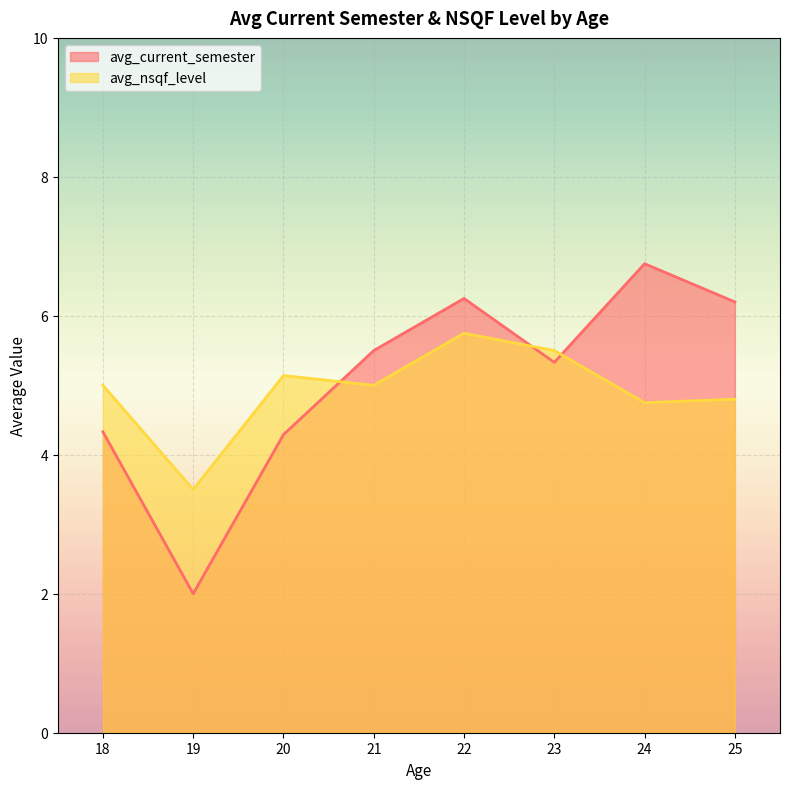

Where is avg_current_semester nearest to the value 4?

20